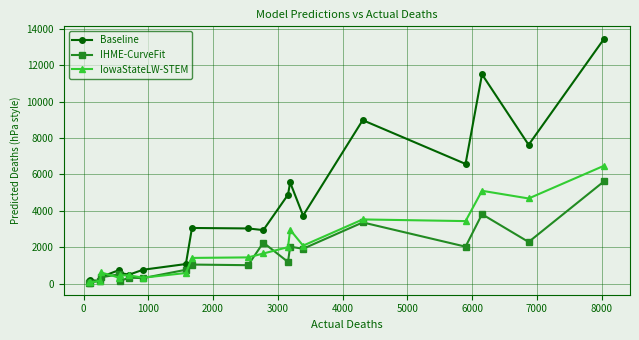

True or false: IowaStateLW-STEM has more than 0 interior local peaks.

True